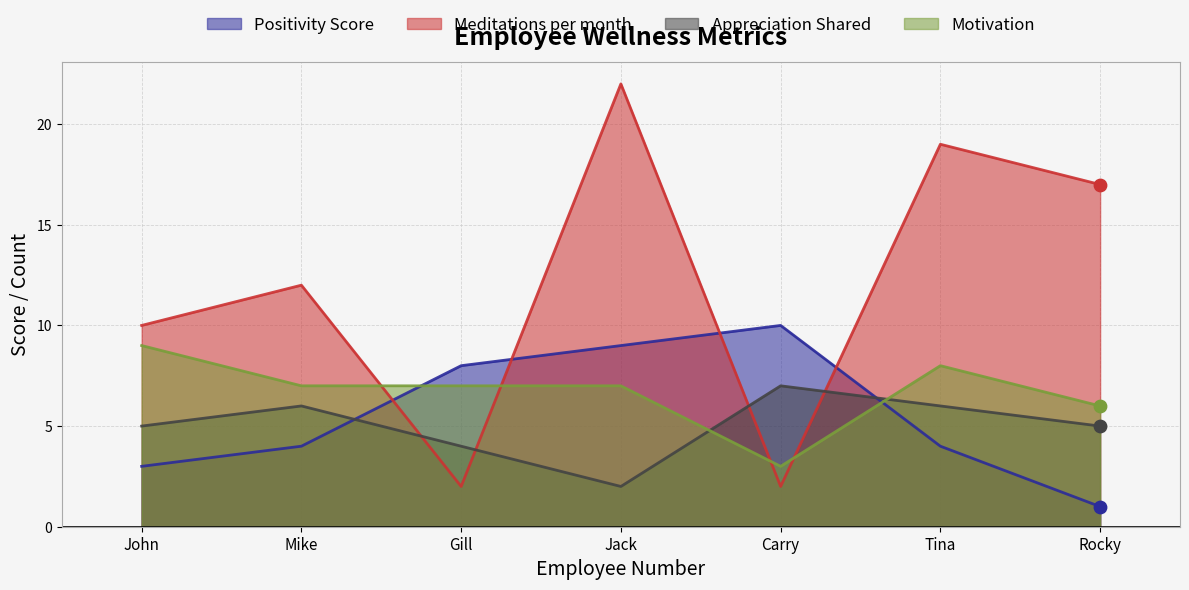

Is the value of Meditations per month at Mike greater than the value of Motivation at Mike?

Yes